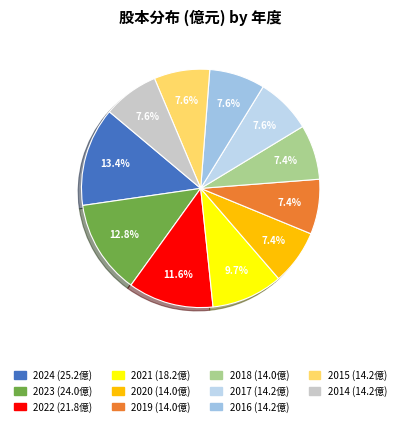

Is there any slice that represents more than half of the pie?

No